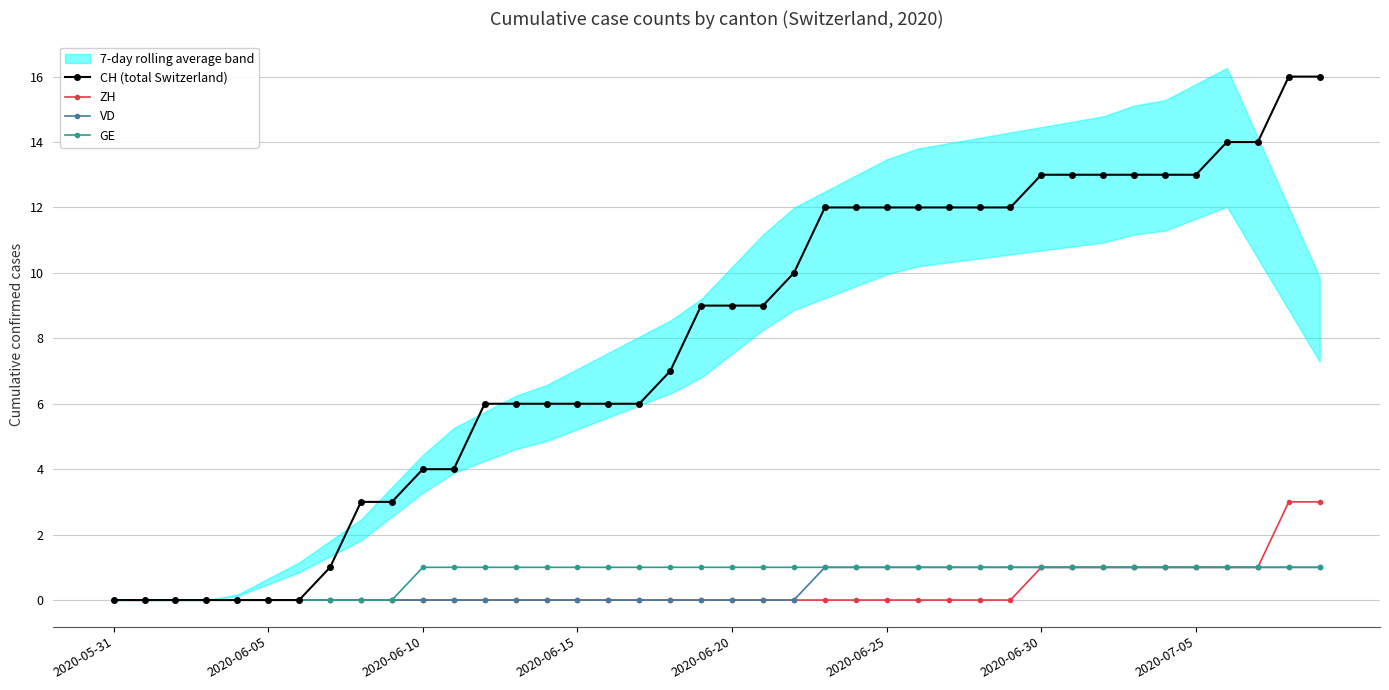

How many GE values are between 1 and 2?

30